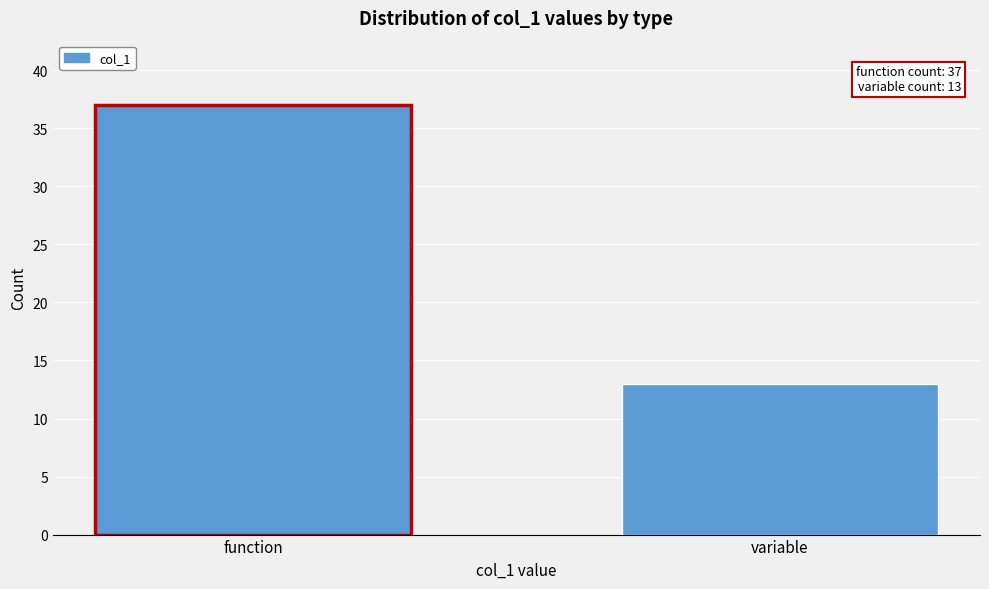

Reading right to left, extract all data points from this chart.

13	37